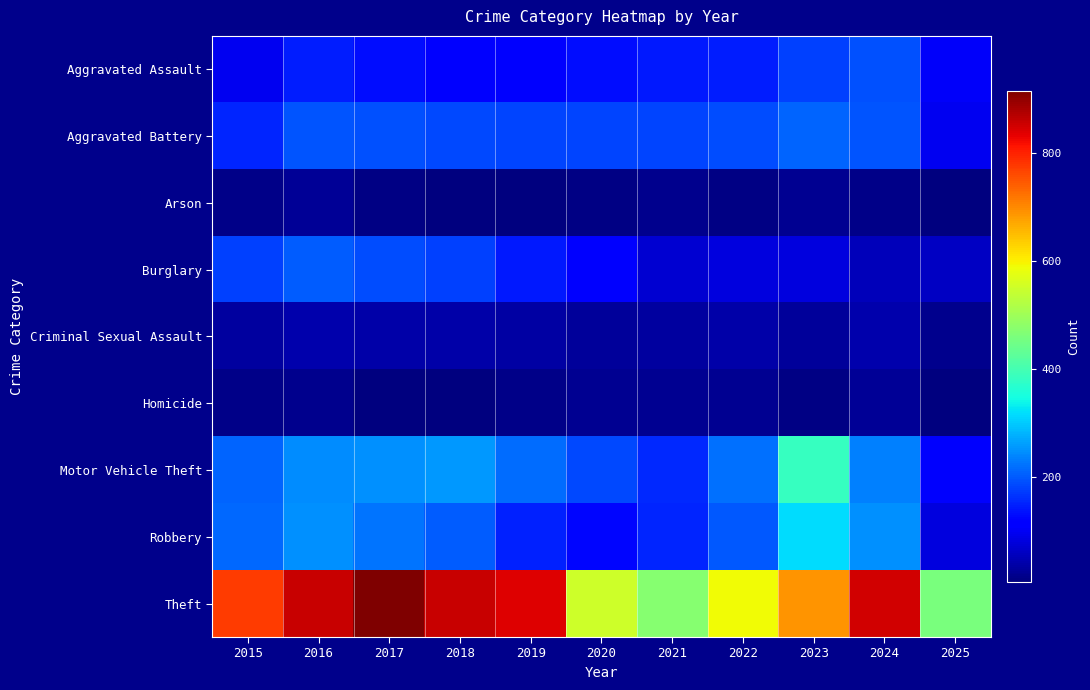

Is it true that Arson equals 2 at 2021?

True